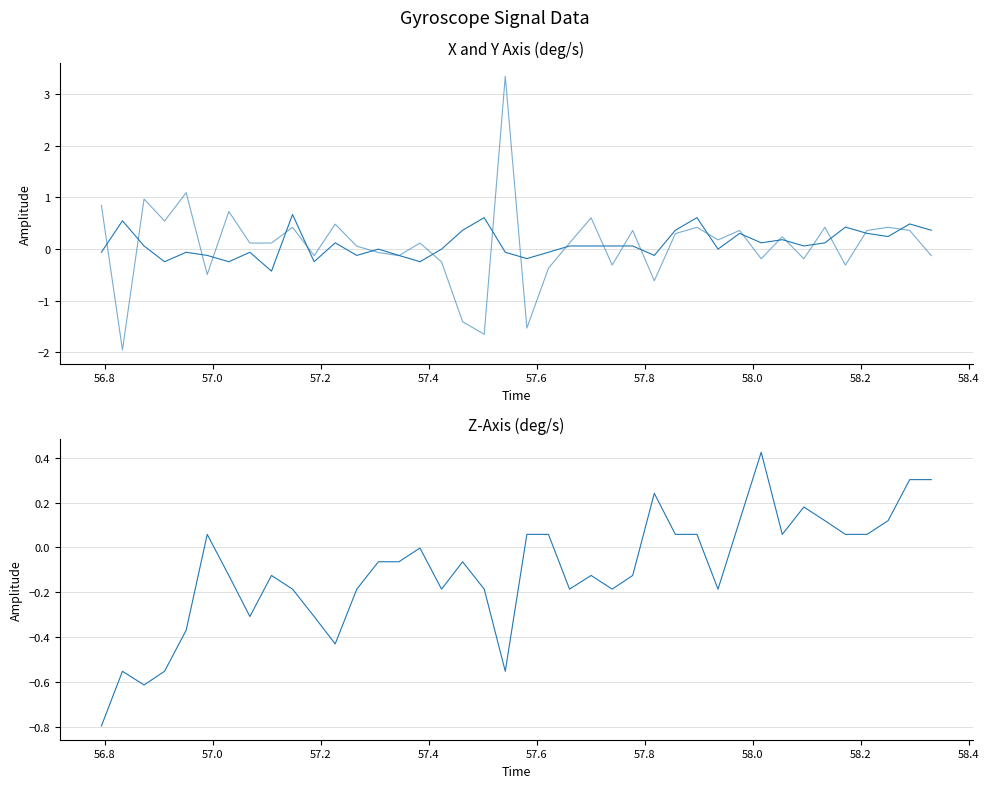

How many values in X-Axis (deg/s) are below zero?

18